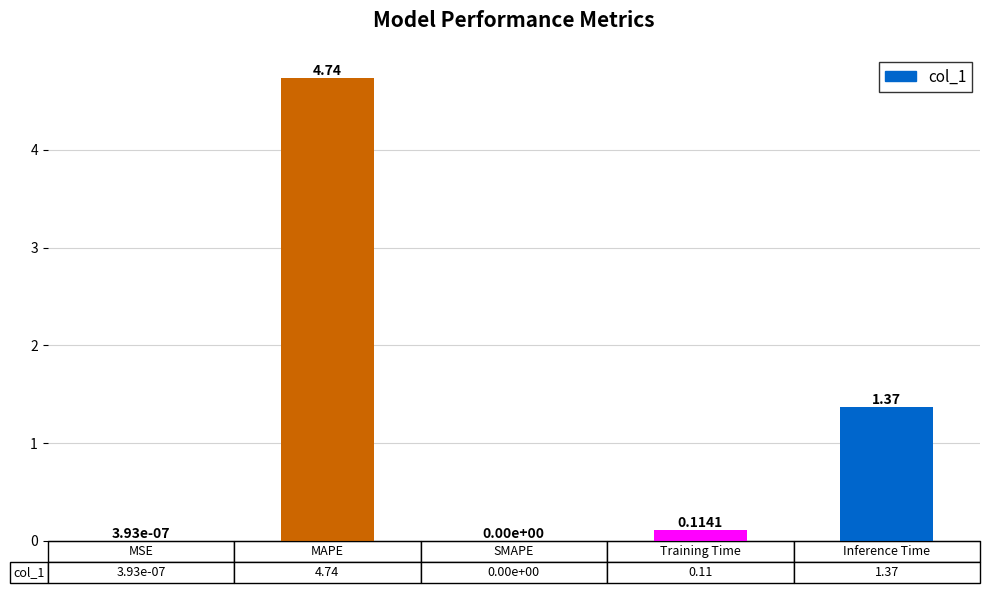

Are the bars horizontal?

No